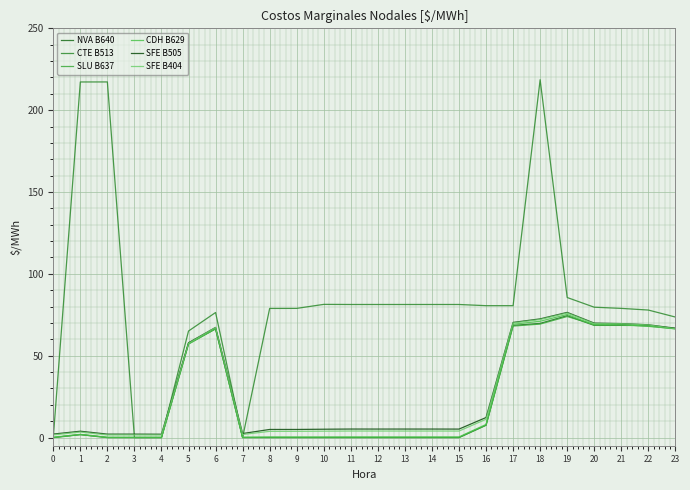

What is the minimum value for CDH B629?

0.1